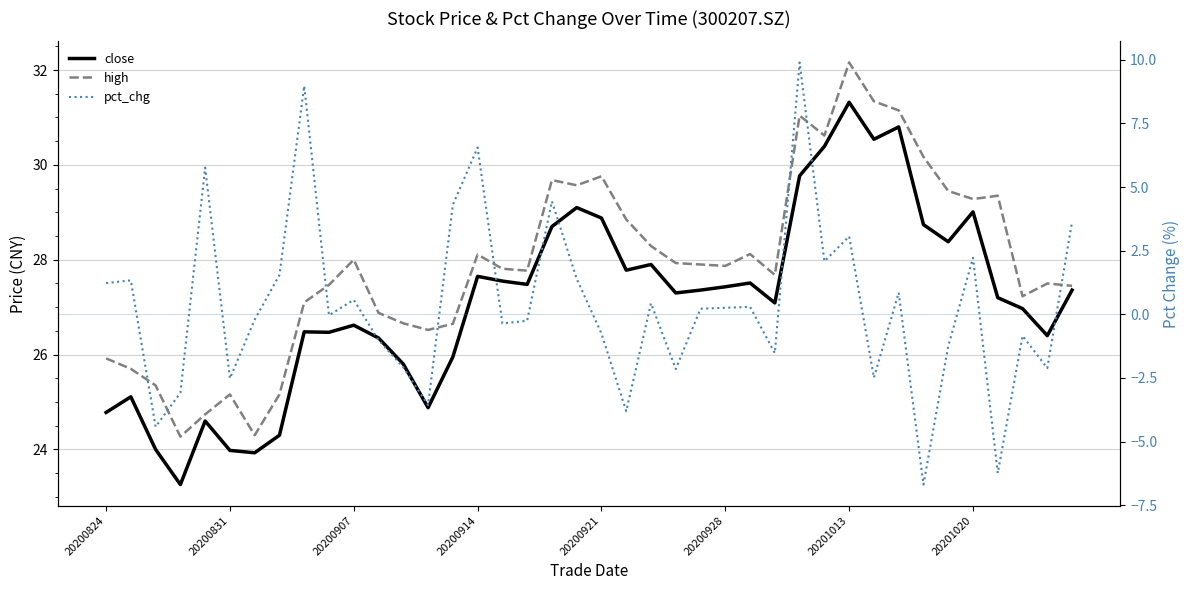

True or false: high and close intersect in this chart.

False